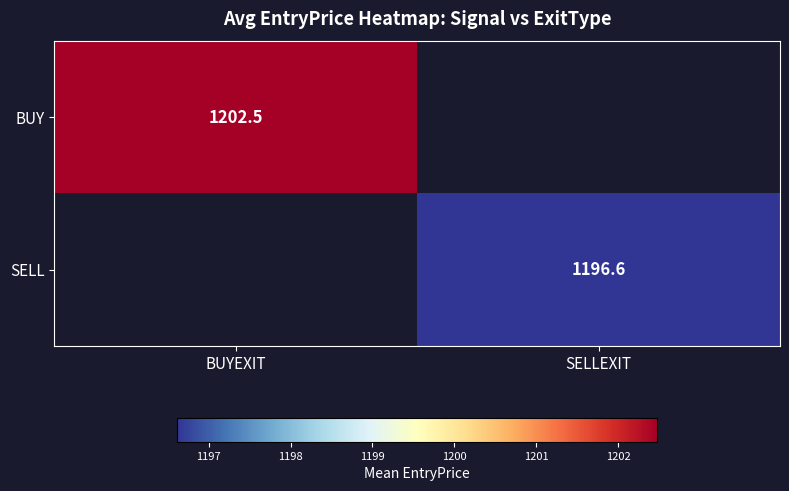

The BUY series shows 1588.7 at BUYEXIT. True or false?

False